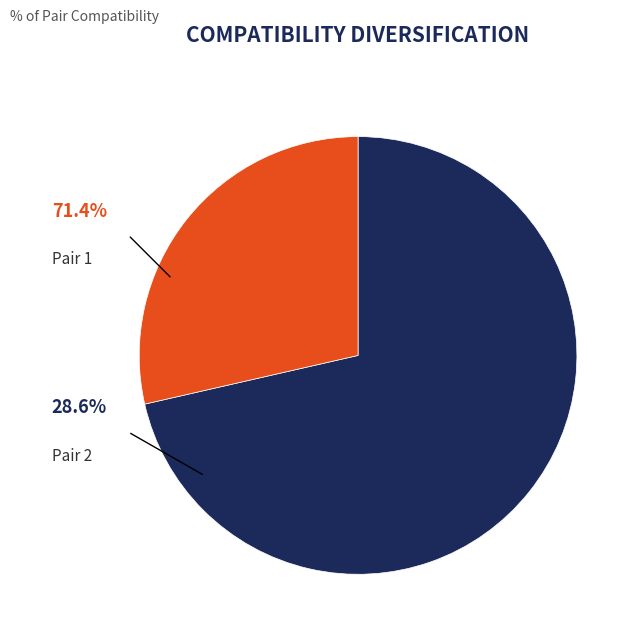

What is the smallest slice in the pie chart?

2